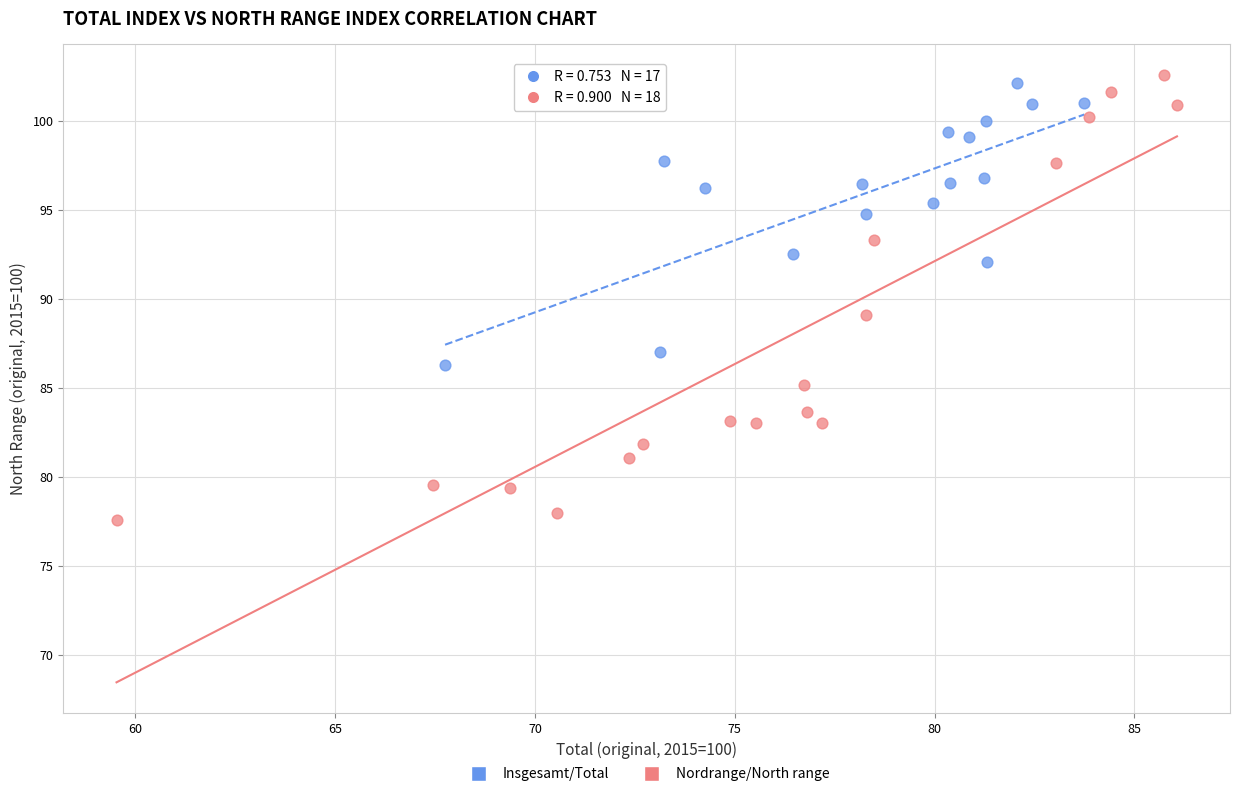

What are all the series names shown in the legend?

Insgesamt/Total, Nordrange/North range